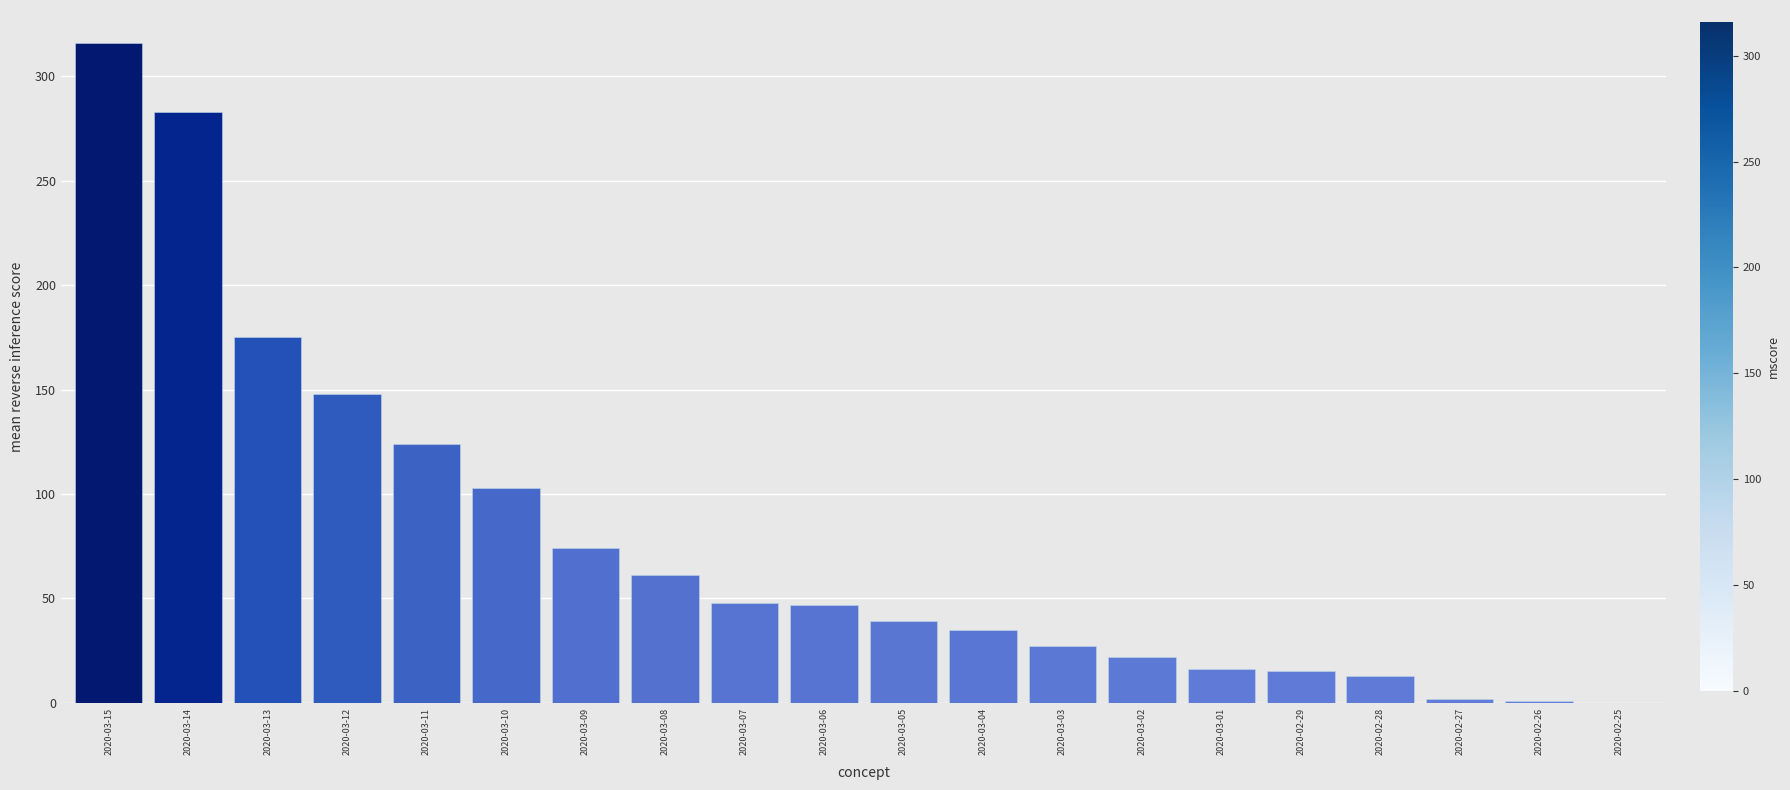

What is the ratio of the value at 2020-03-15 to the value at 2020-03-06?

6.7